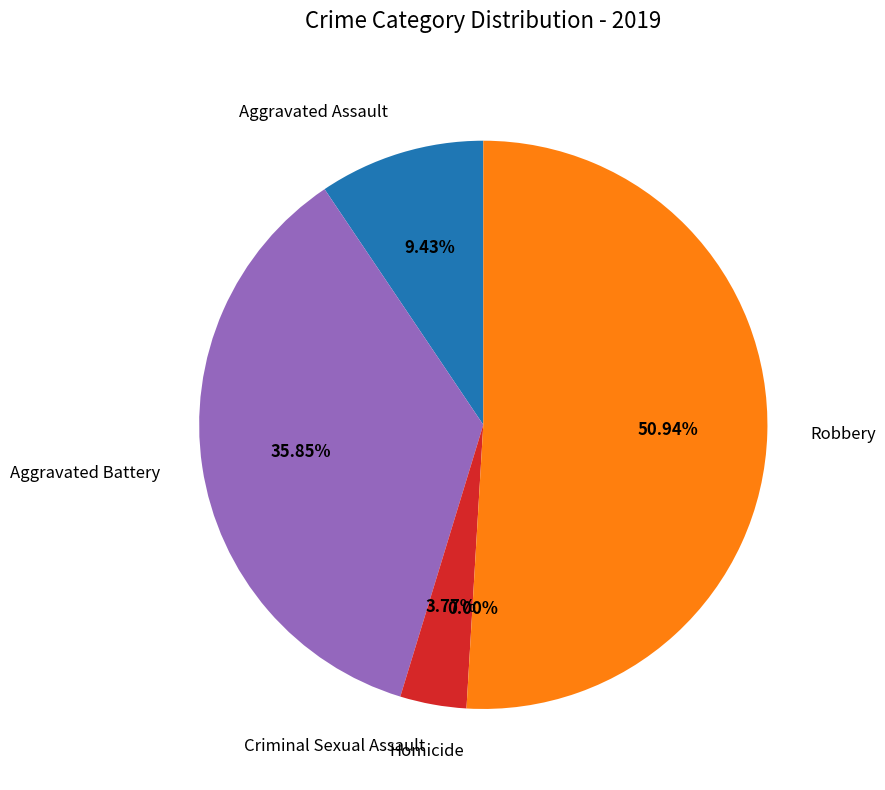

To the nearest percent, what percentage of the pie is Aggravated Assault?

9%